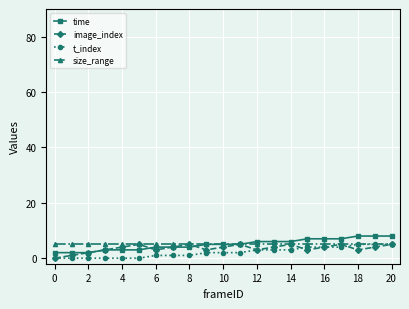

Count the number of categories in the chart.

21